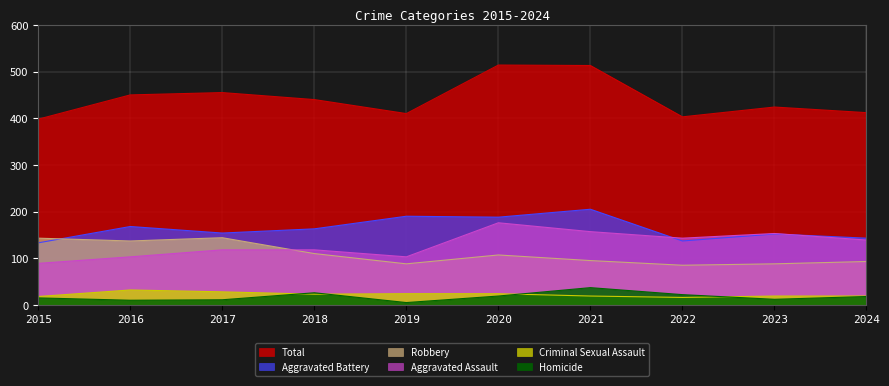

Reading left to right, extract all data points from this chart.

Aggravated Assault: 89	103	118	118	103	176	157	143	153	139
Aggravated Battery: 133	168	154	163	190	188	205	137	152	143
Criminal Sexual Assault: 18	32	28	23	24	24	19	16	19	19
Homicide: 15	10	11	26	5	19	37	22	12	18
Robbery: 143	137	144	110	88	107	95	85	88	93
Total: 398	450	455	440	410	514	513	403	424	412